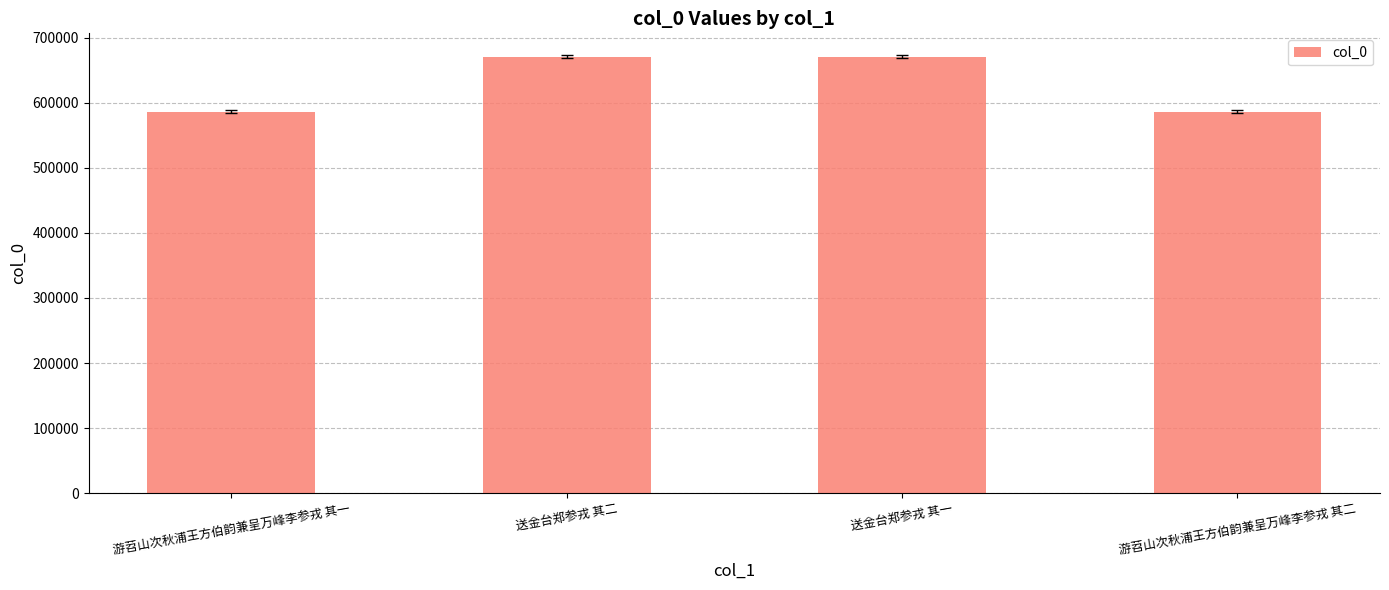

What is the label of the 4th bar from the right?

游苕山次秋浦王方伯韵兼呈万峰李参戎 其一